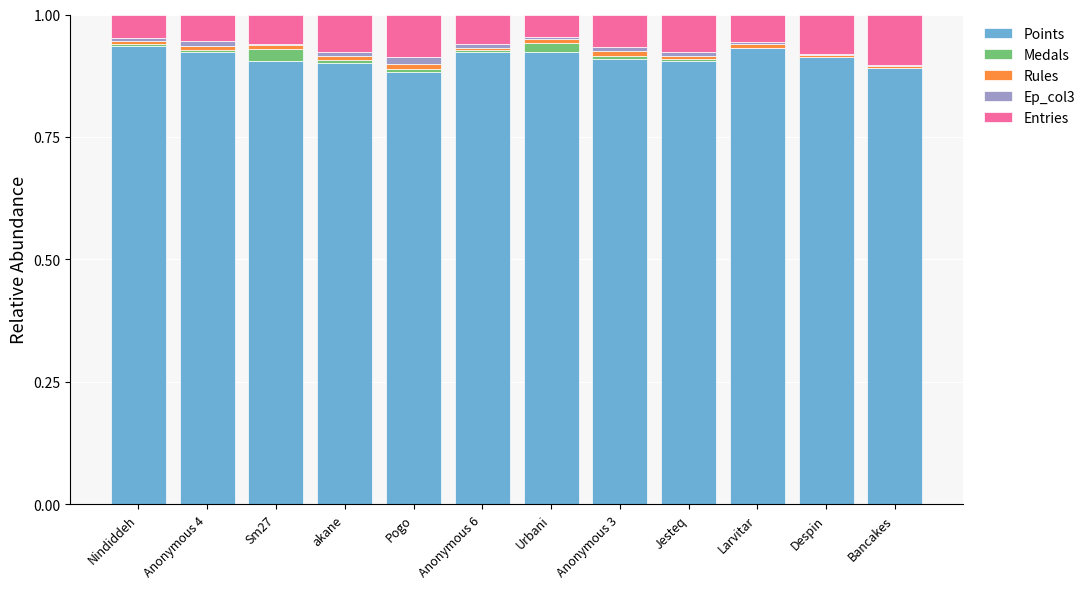

What are all the series names shown in the legend?

Points, Medals, Rules, Ep_col3, Entries